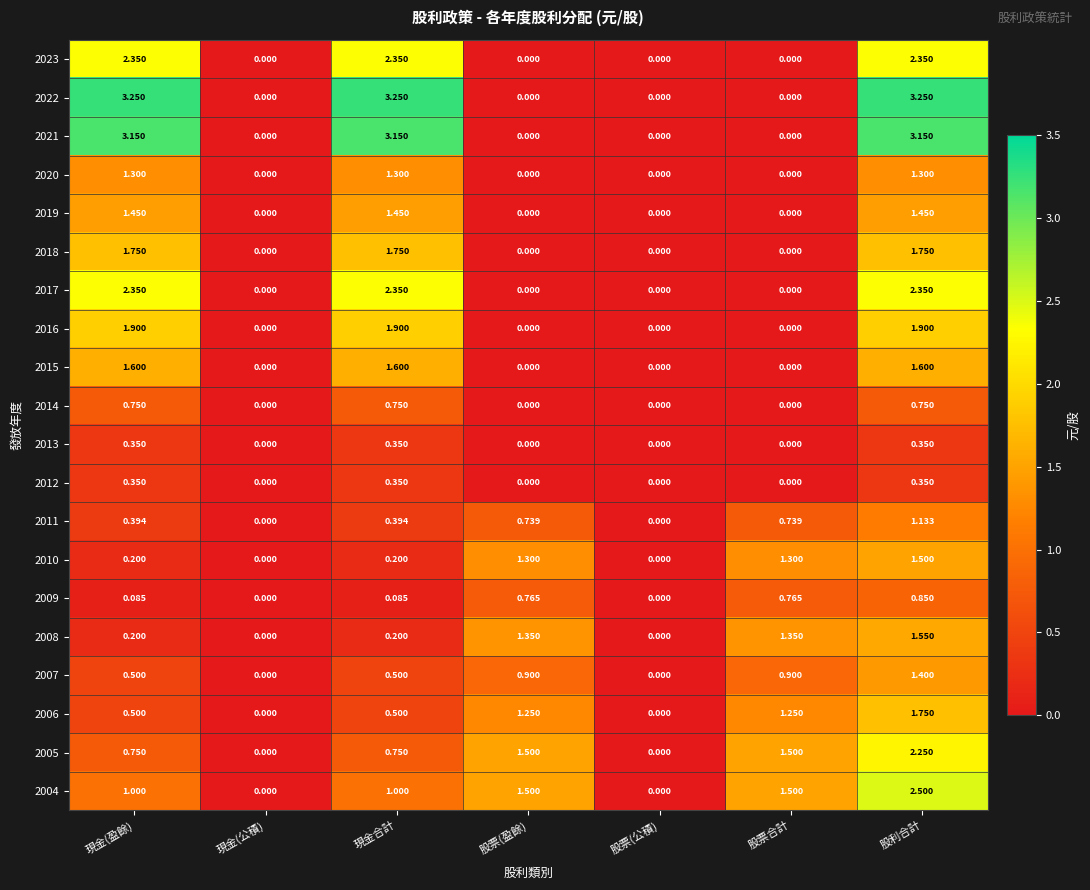

At which category is the sum across all series the highest?

股利合計